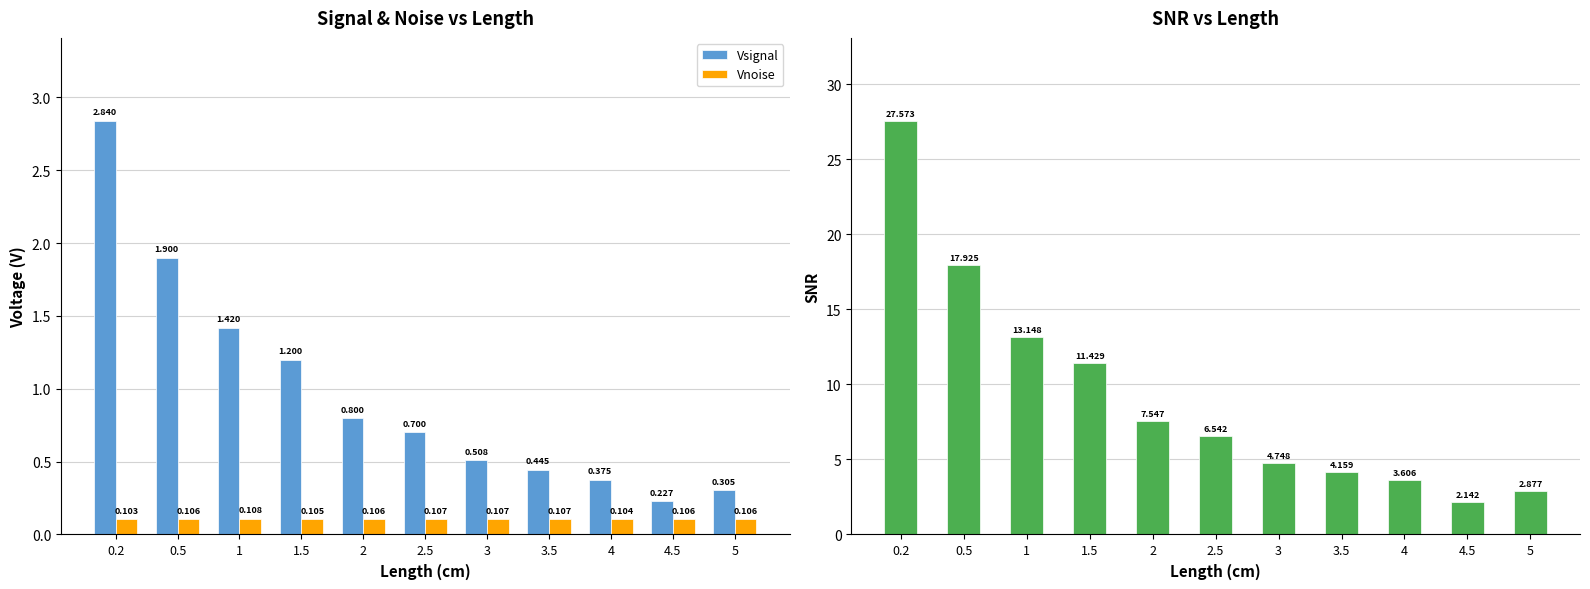

What is the spread (max minus min) of values at 2?

7.4